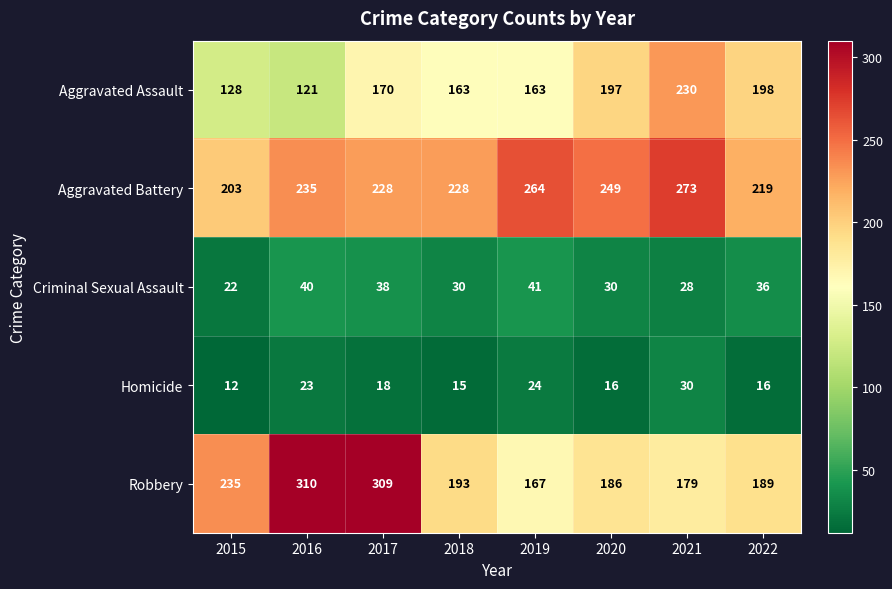

What is the difference between the maximum and minimum values in the Aggravated Assault series?

109